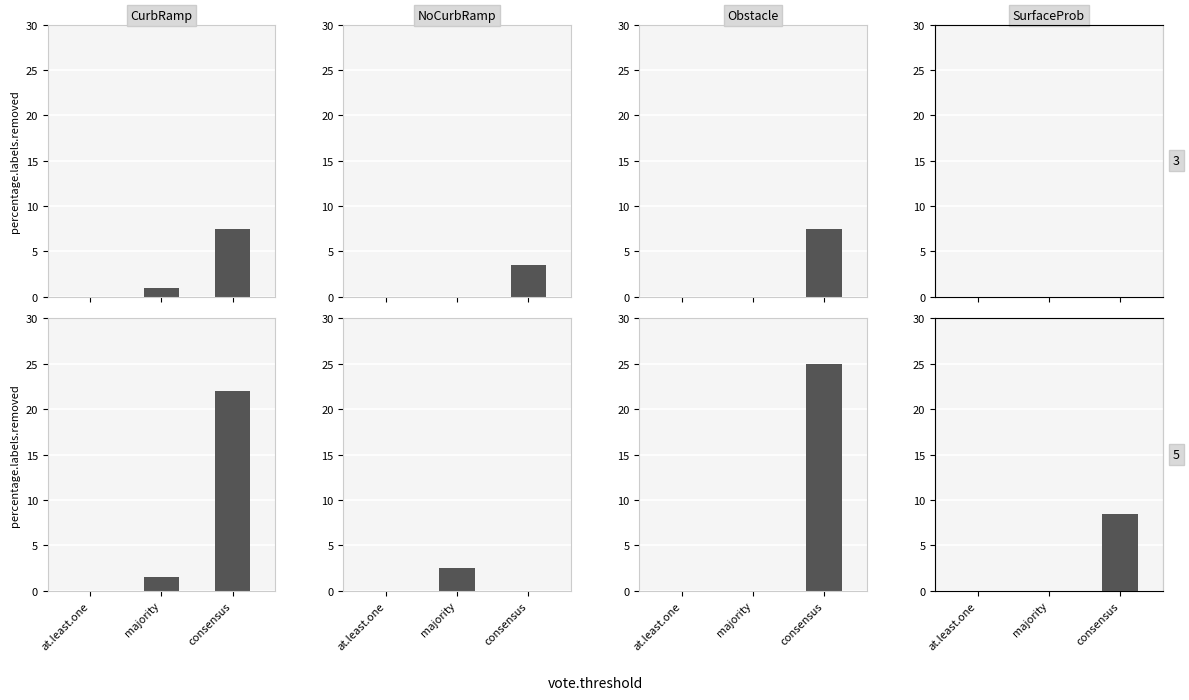

Is the value of SurfaceProb at majority greater than the value of CurbRamp at majority?

No